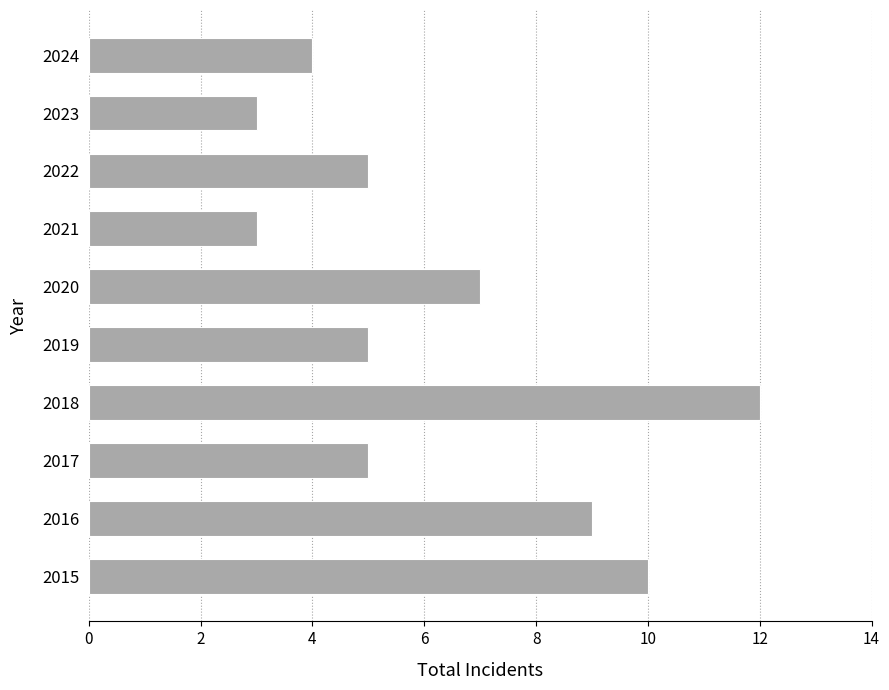

What is the greatest value displayed?

12